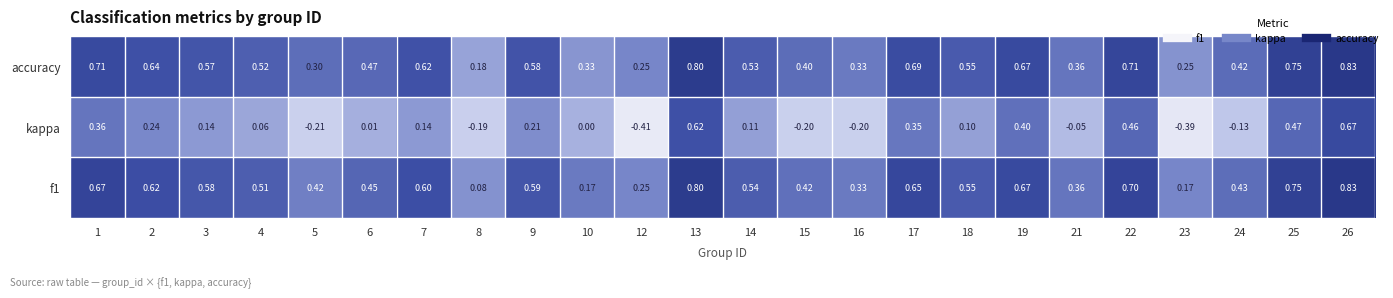

Which series has the largest total across all categories?

accuracy